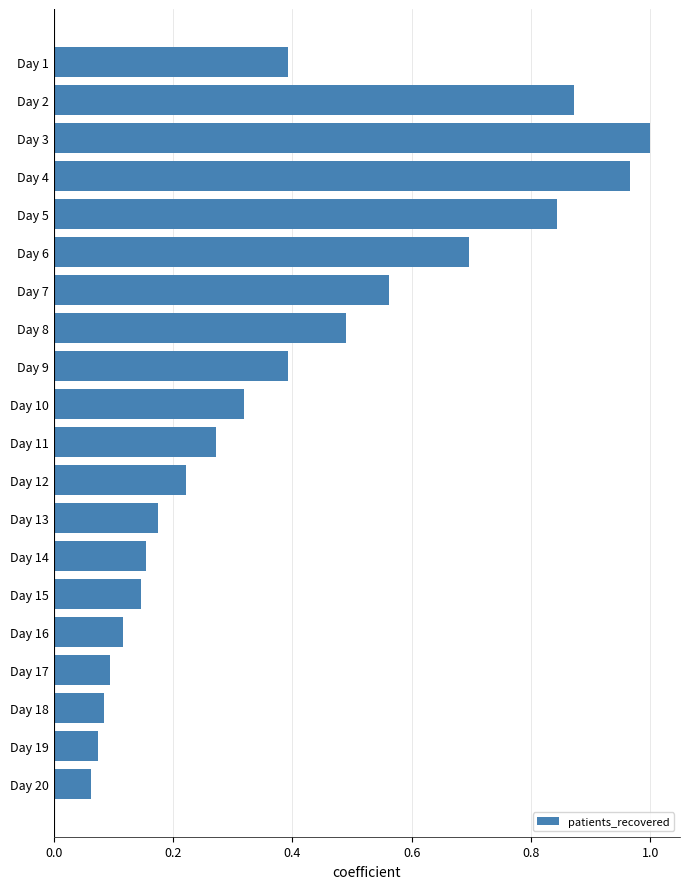

Where is the data nearest to the value 0?

Day 20